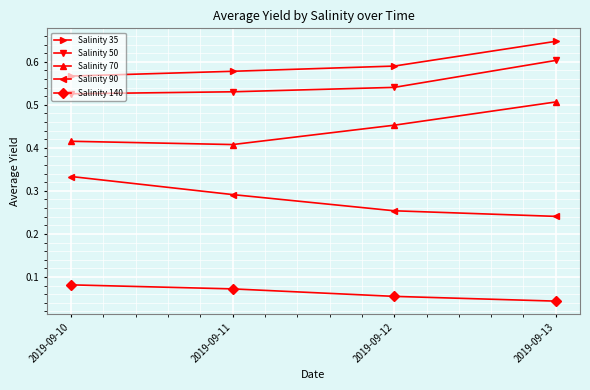

True or false: Salinity 140 and Salinity 90 intersect in this chart.

False